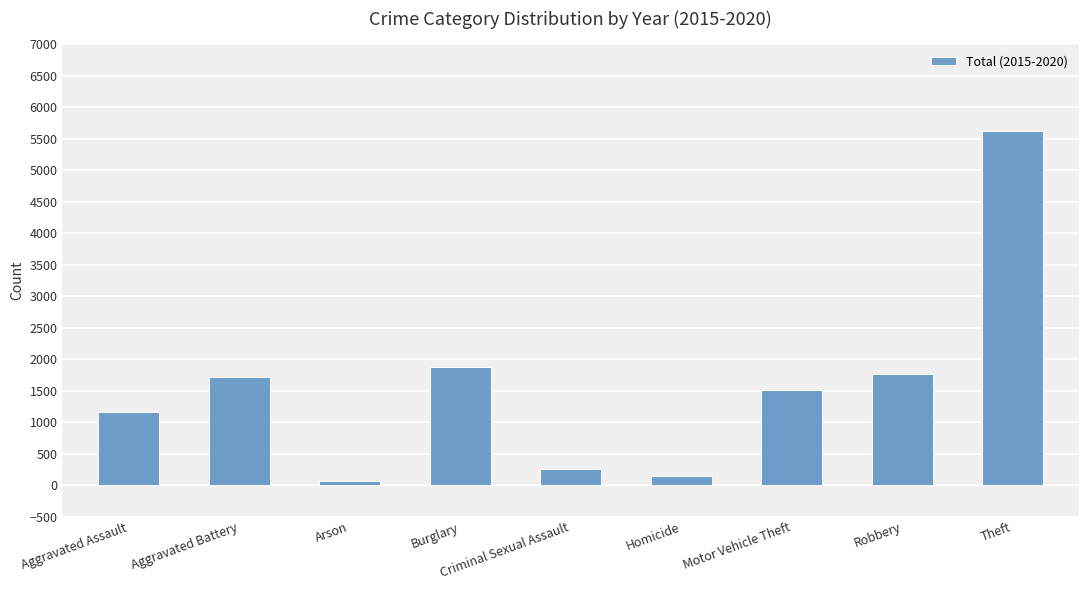

The chart shows a value of 1850 at Aggravated Assault. True or false?

False